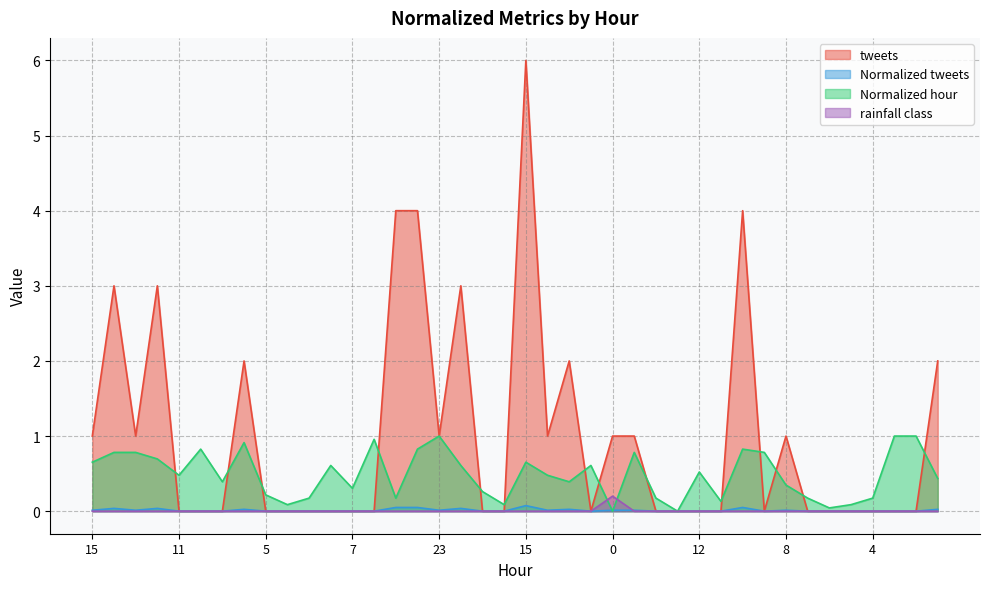

How many values in the rainfall class series exceed 0?

1